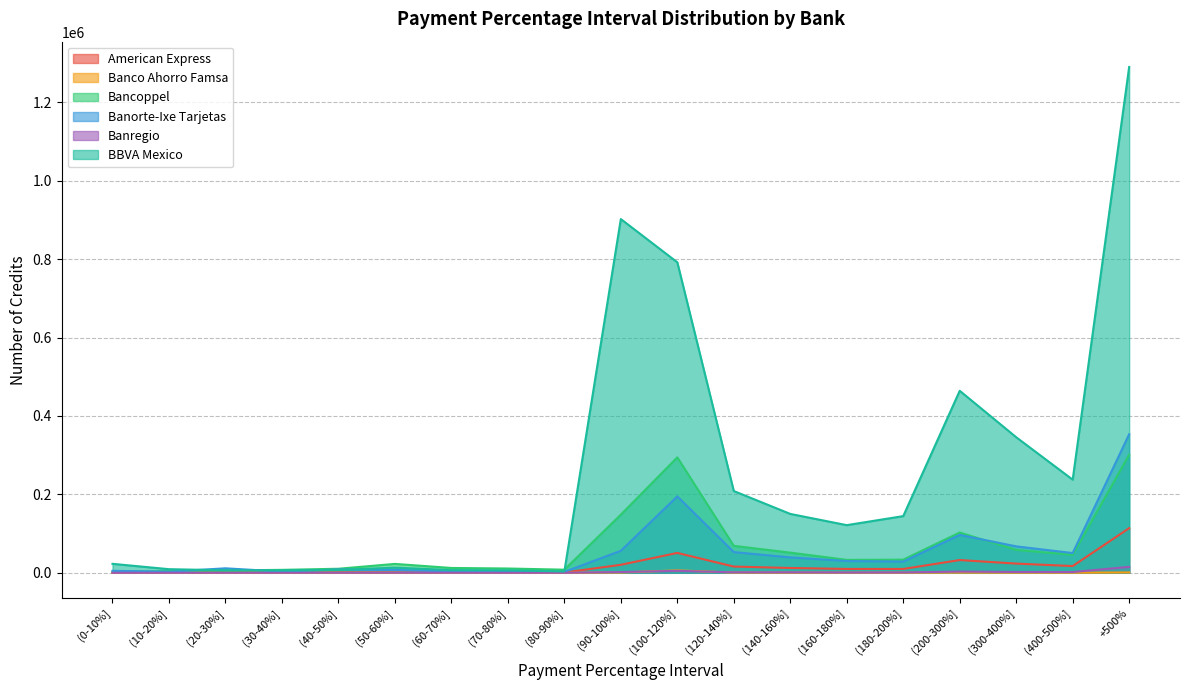

The BBVA Mexico series shows 1290017 at +500%. True or false?

True